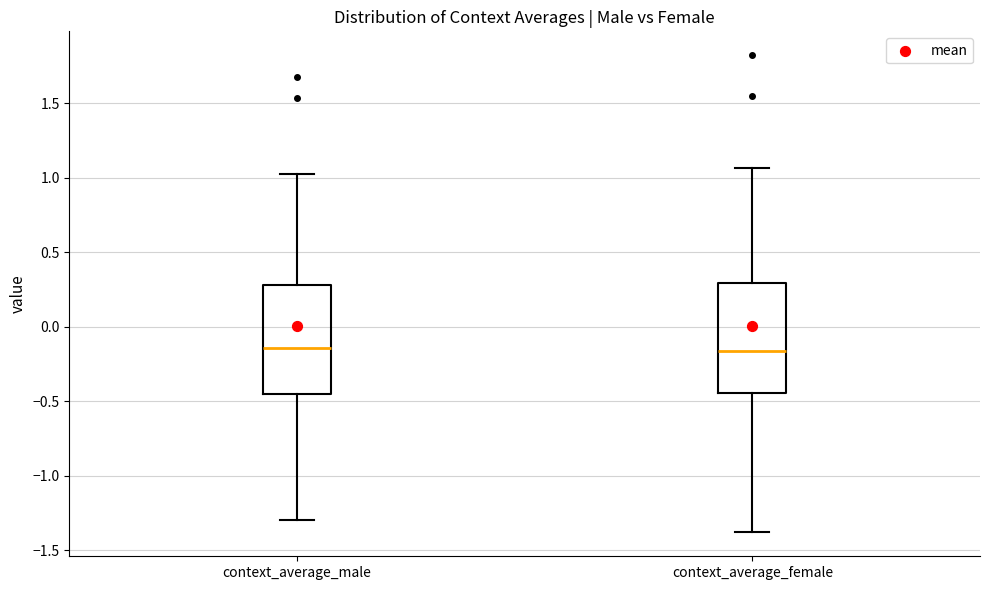

Reading left to right, transcribe this box plot: for each box, give where its median line is, the range the box spans, and where its two whiskers end, as read against the y-axis. The values are not printed on the chart, so give them approximately, as read against the axis.

context_average_male: median -0.15, box -0.45 to 0.30, whiskers -1.30 to 1.05
context_average_female: median -0.15, box -0.45 to 0.30, whiskers -1.40 to 1.05